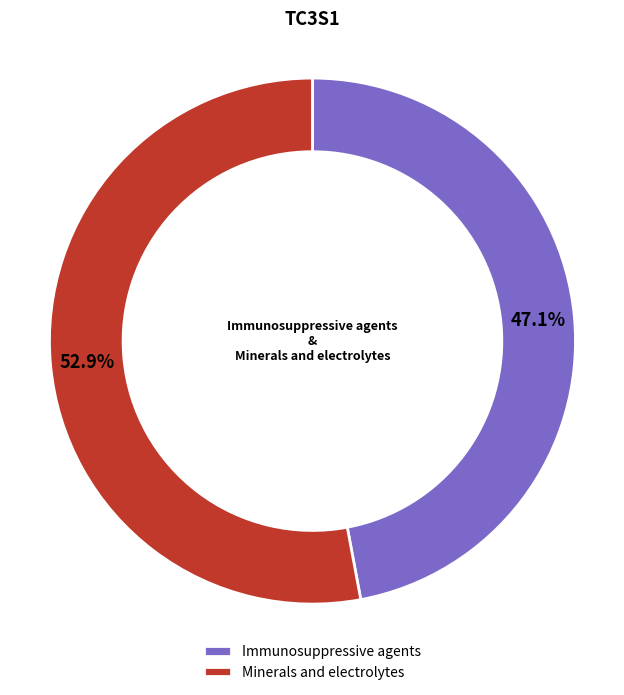

What percentage do Minerals and electrolytes and Immunosuppressive agents together represent?

100.0%